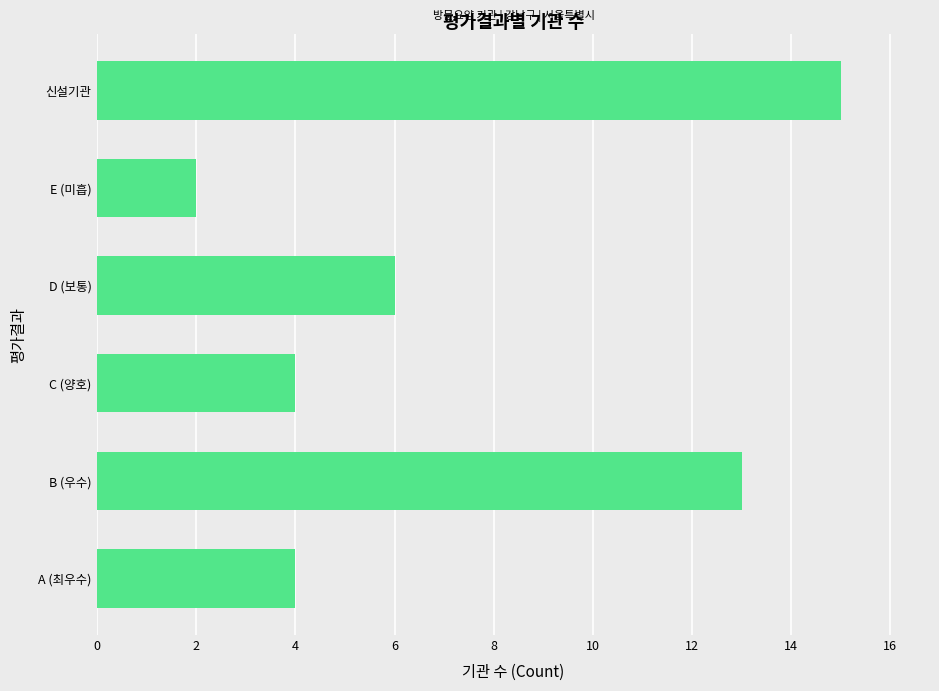

What is the sum of all values?

44